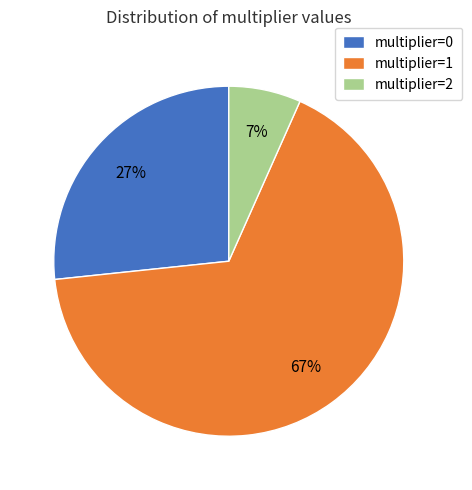

Does any single category account for the majority?

Yes